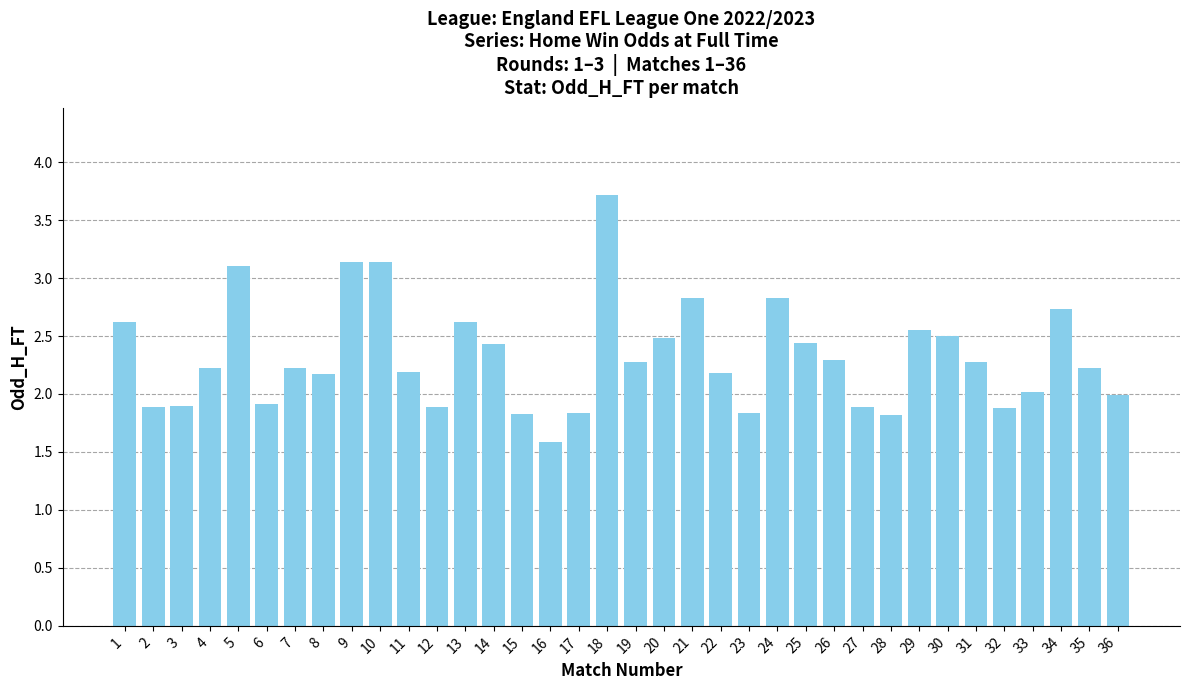

What is the value of the 25th bar from the left?

2.4